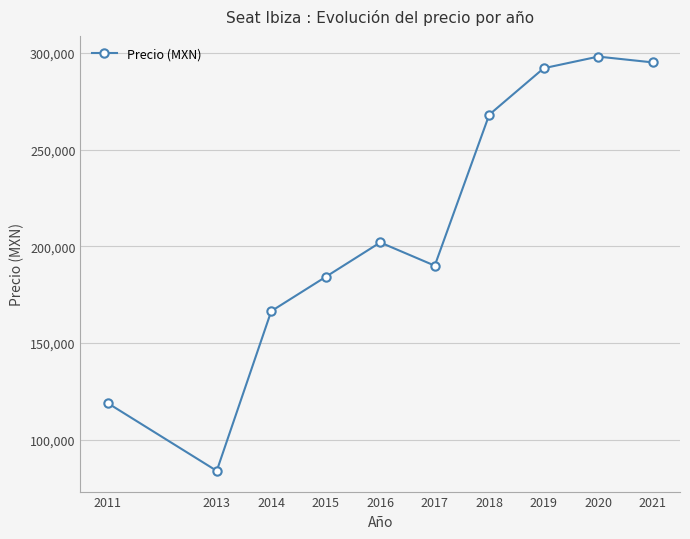

How many lines are shown in the chart?

1